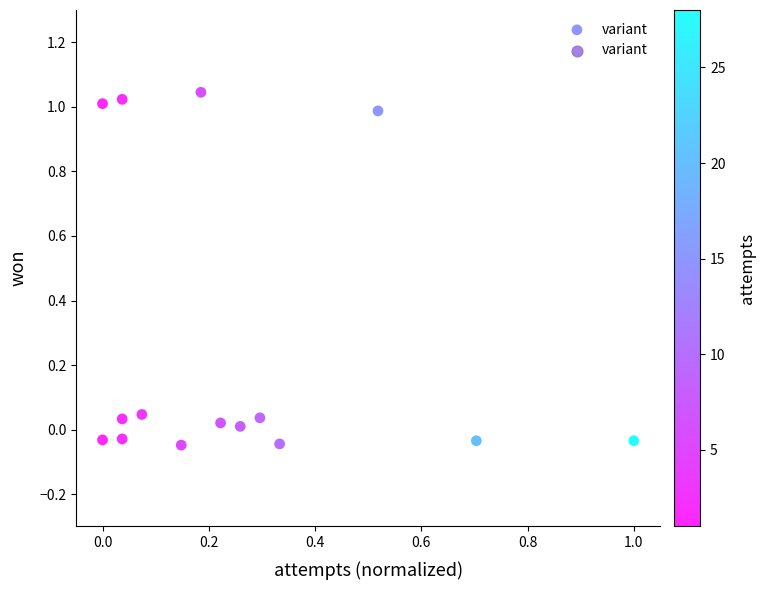

Count the number of points in this scatter plot.

15